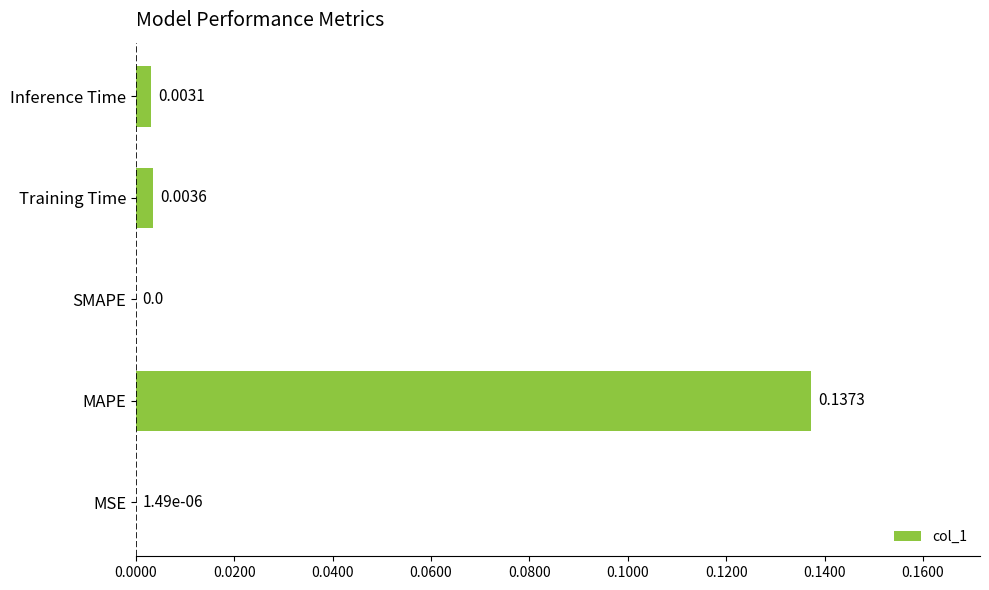

Which label corresponds to the largest value in the chart?

MAPE